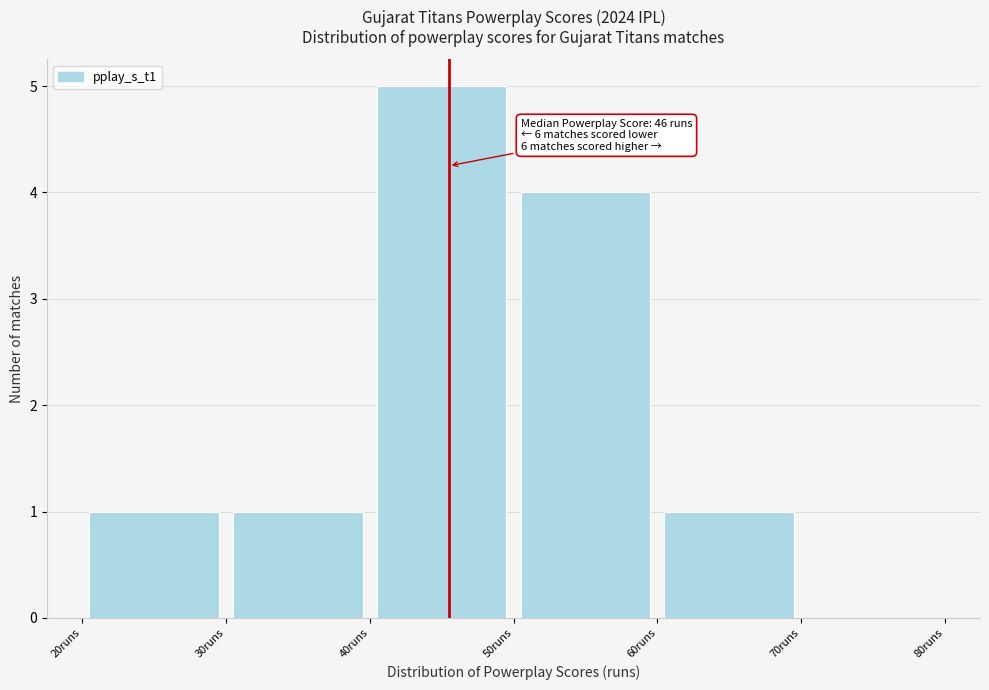

Which range on the x-axis has the tallest bar?

40 to 50